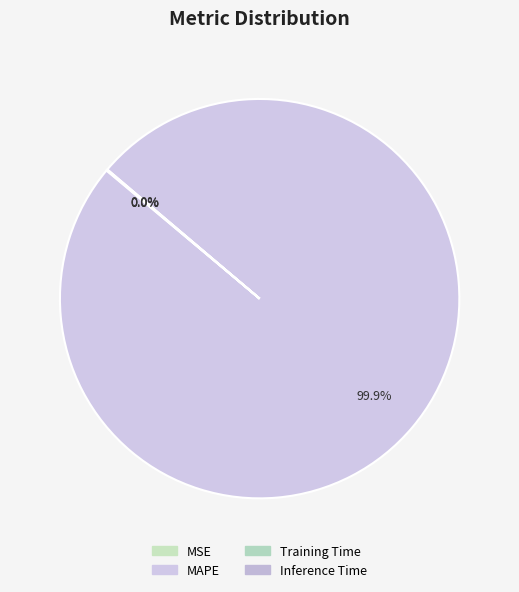

To the nearest percent, what is the difference between the largest and smallest slice percentages?

100%